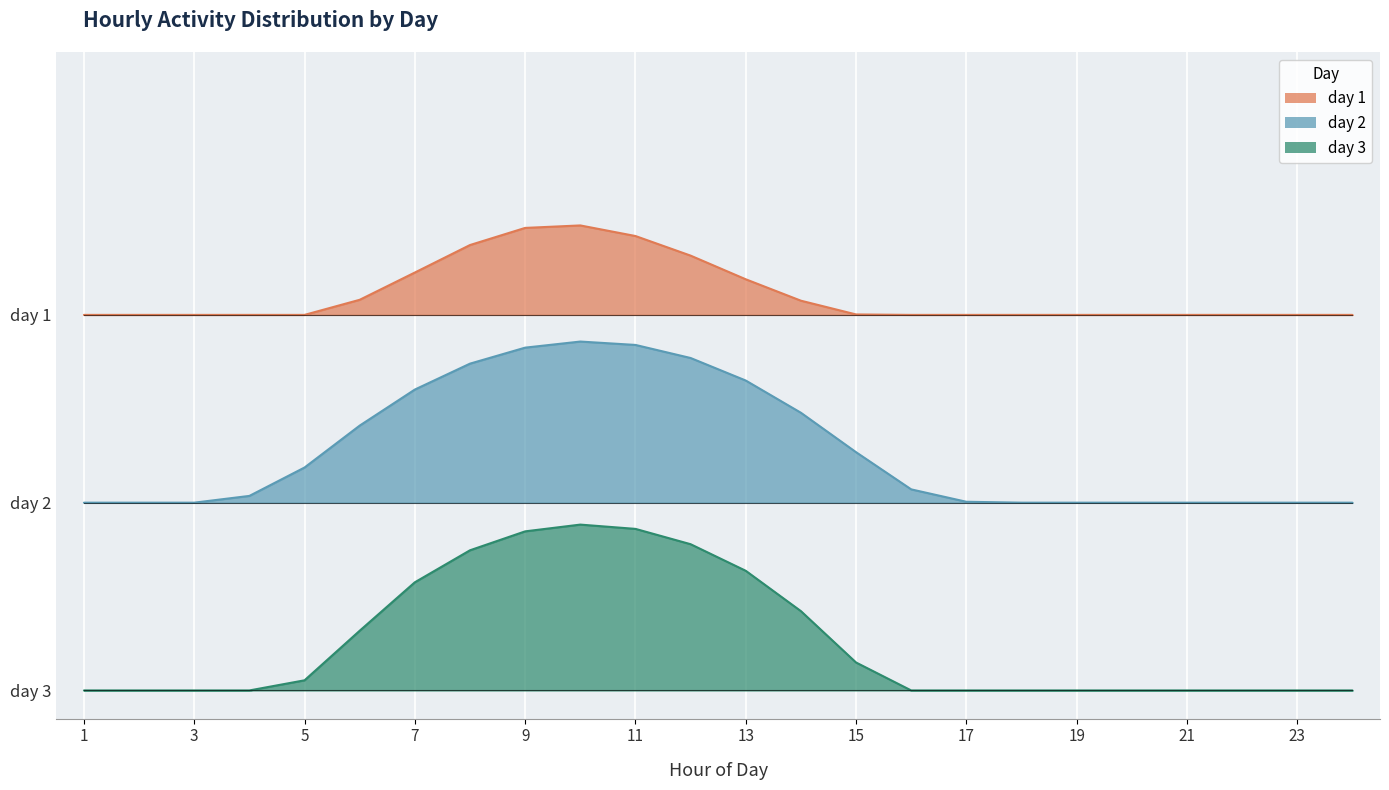

At which category does the chart reach its peak across all series?

10